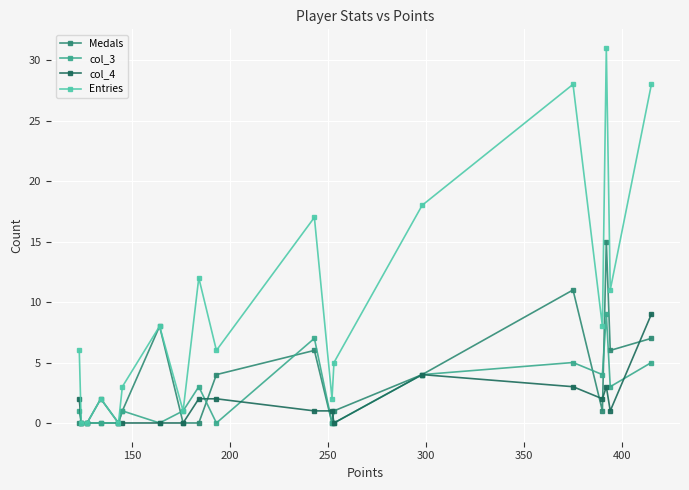

Which series has the largest range (max minus min)?

Entries